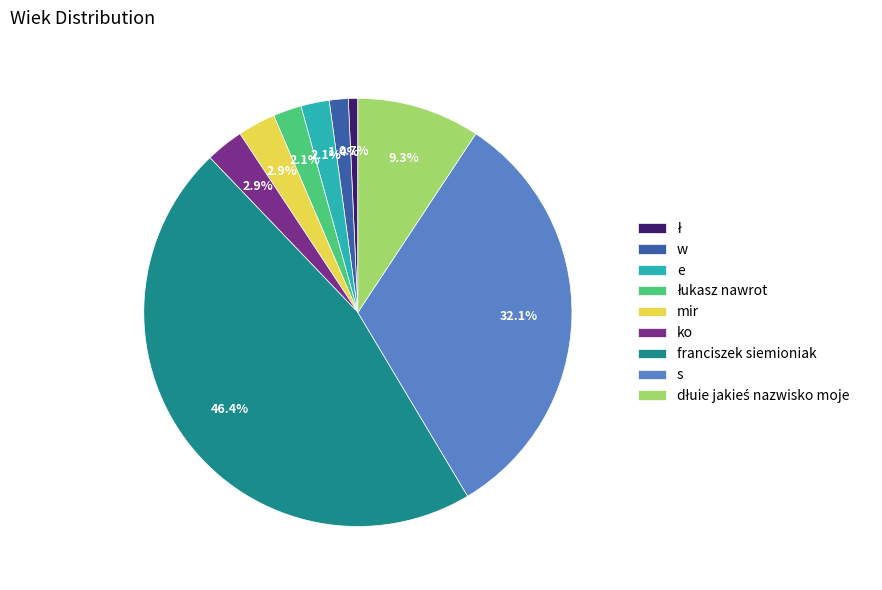

What is the total percentage of e and ko?

5.0%